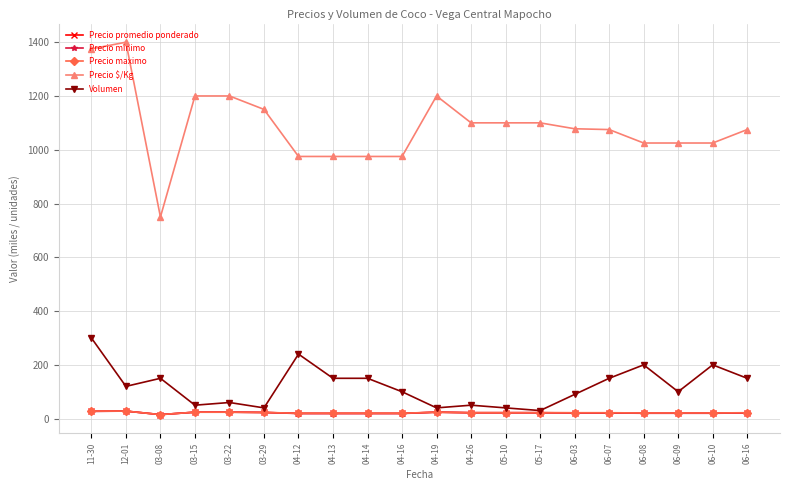

What is the sum of all Volumen values?

2410.0